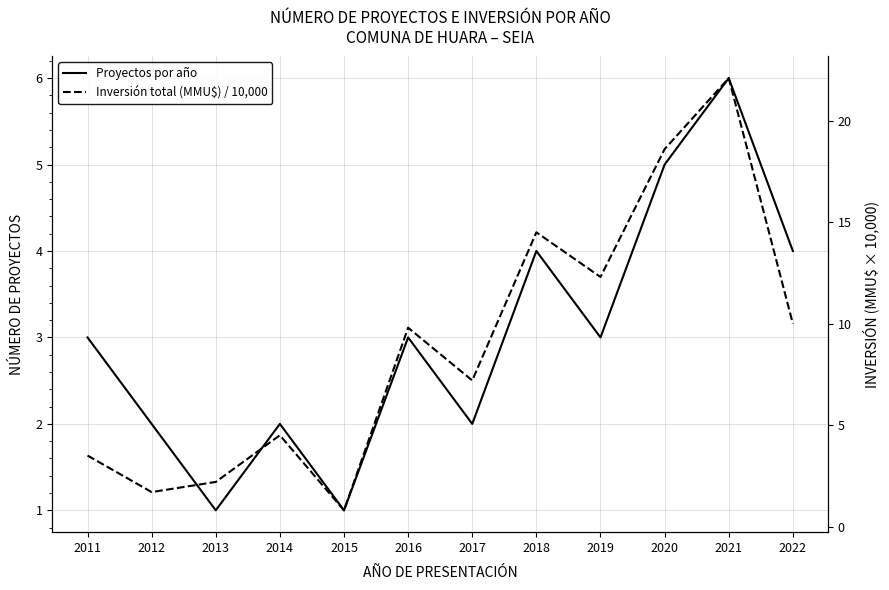

What is the approximate value of Inversión total (MMU$) / 10,000 at 2011?

3.5